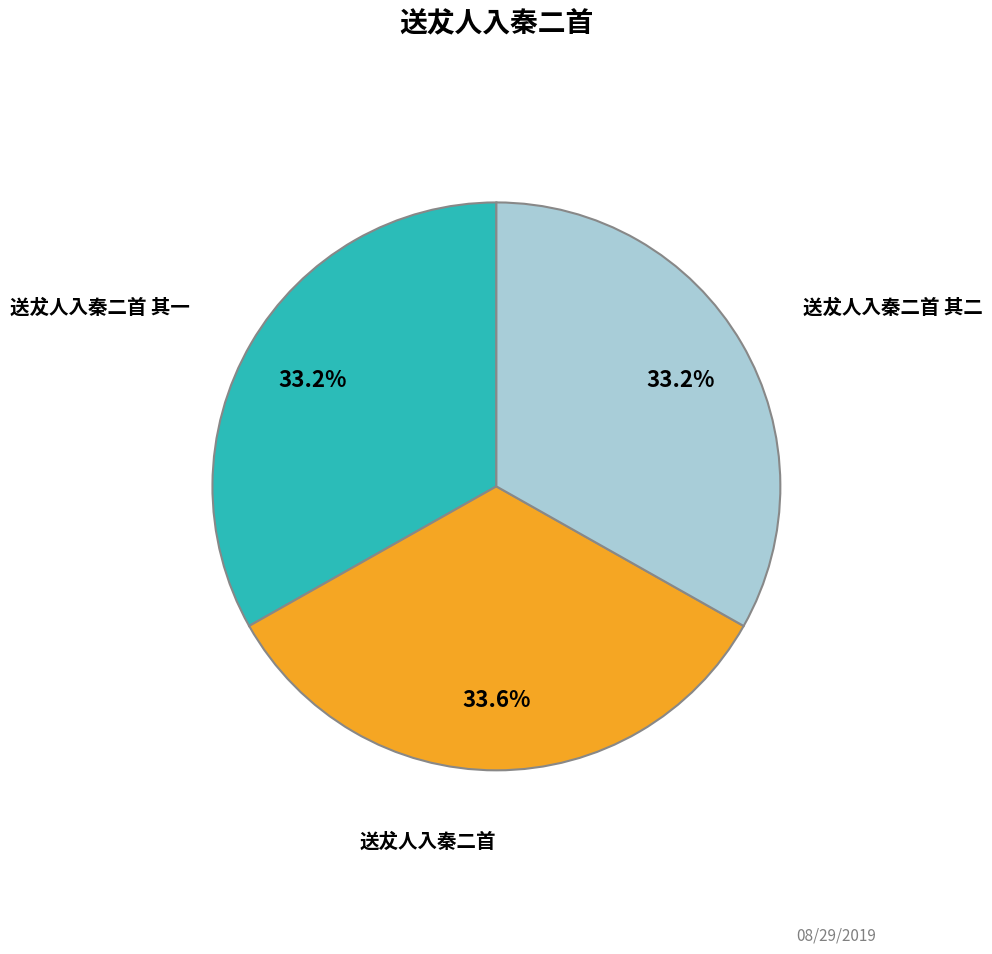

Is there any slice that represents more than half of the pie?

No